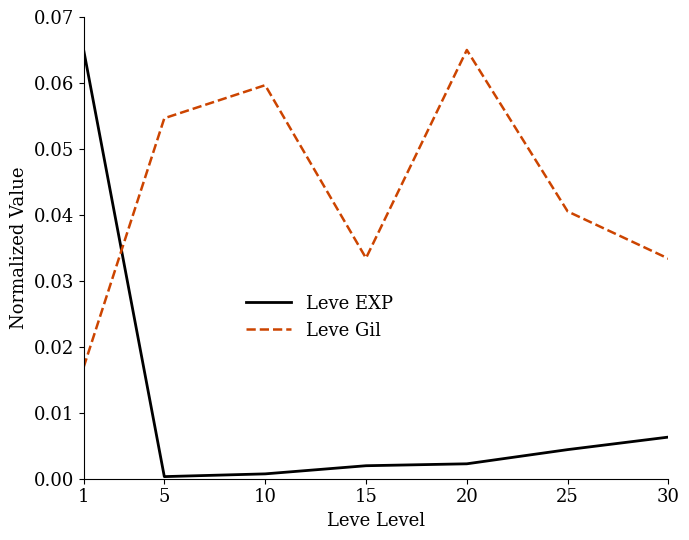

Between which two adjacent categories do Leve Gil and Leve EXP first intersect?

1 and 5